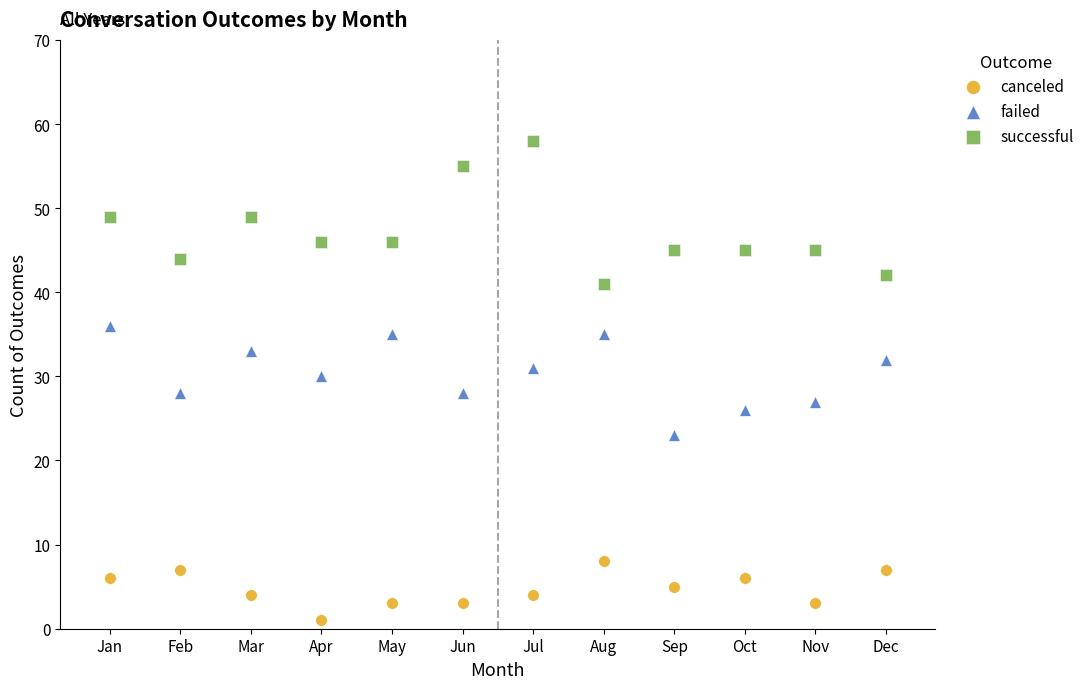

What are all the series names shown in the legend?

canceled, failed, successful